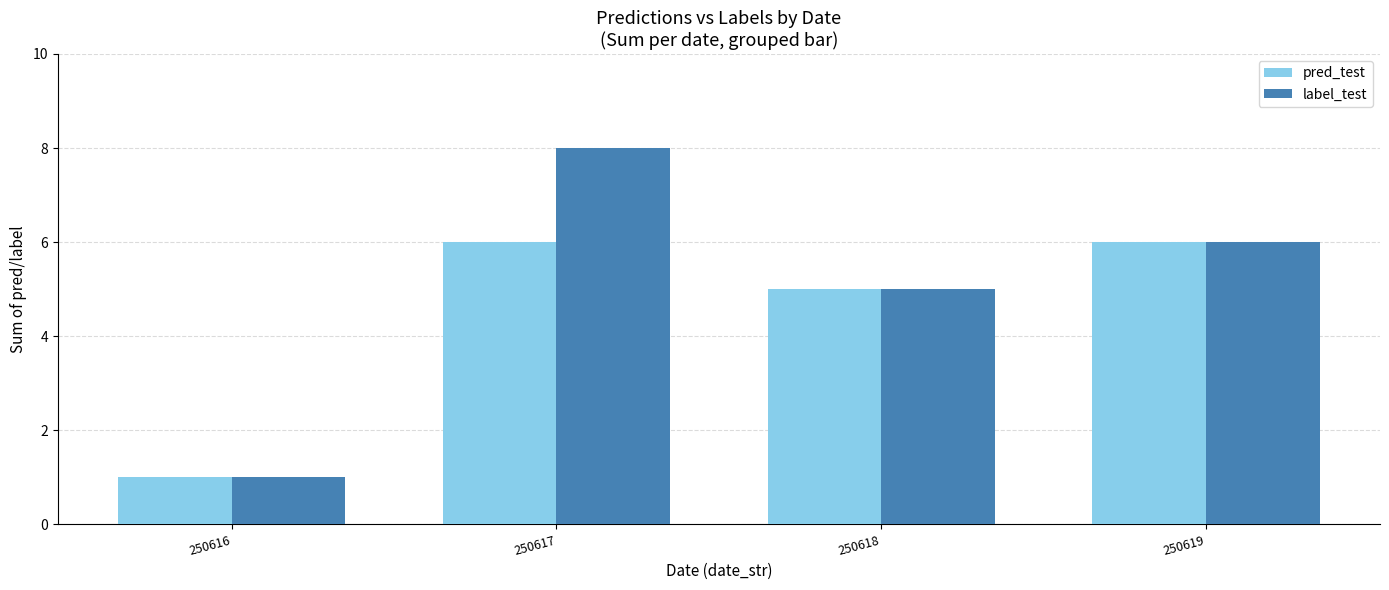

What is the difference between the maximum and minimum values in the label_test series?

7